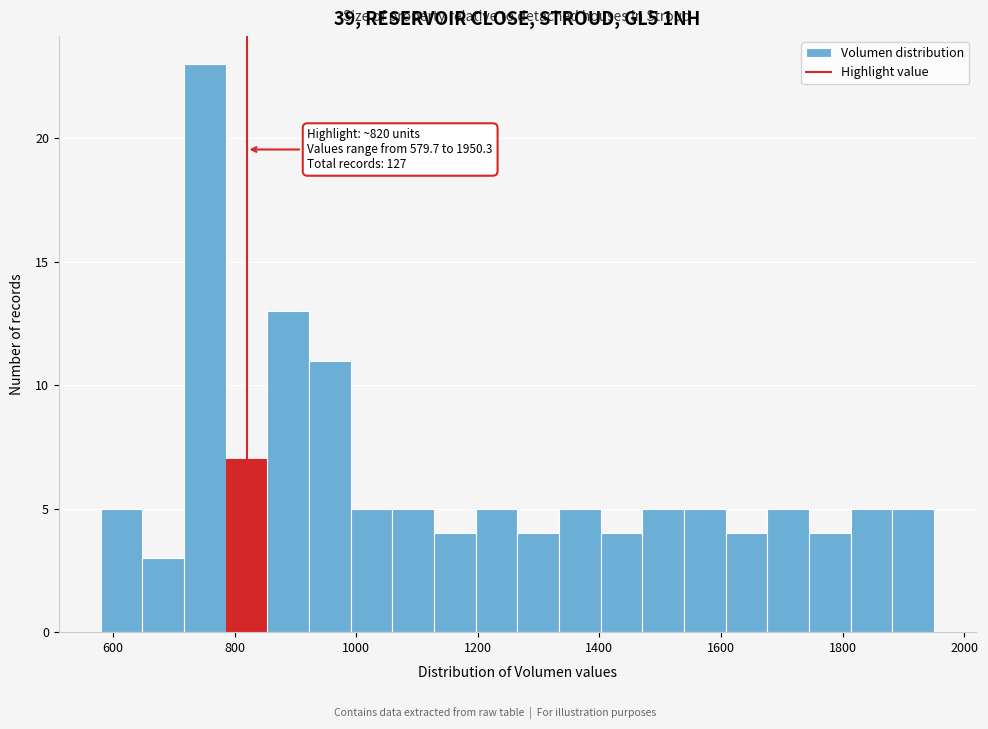

Around what value on the x-axis is the tallest bar? Give the approximate position of its centre, as read against the axis.

760